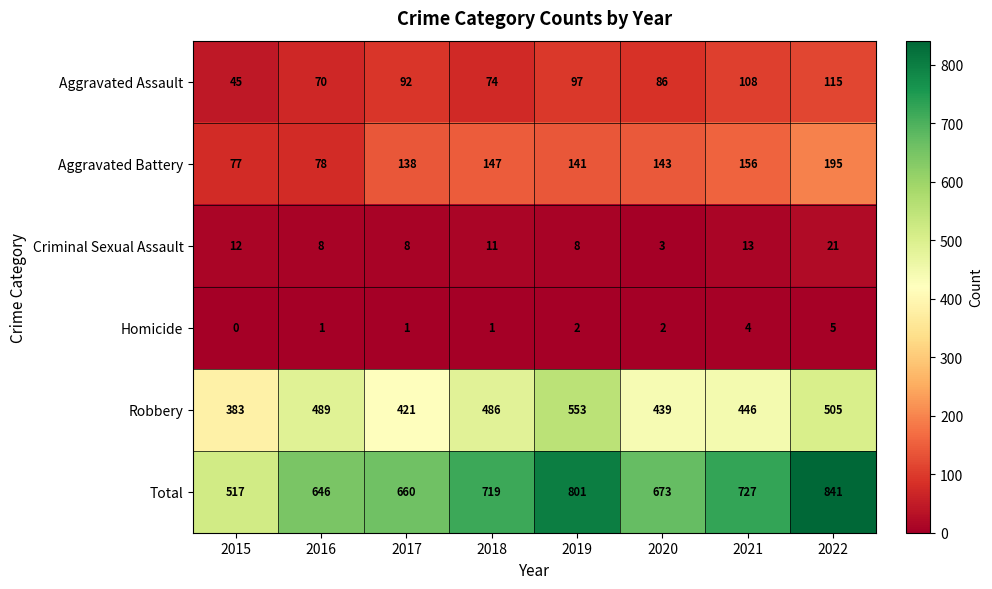

What value does the Aggravated Battery series have at 2021, to the nearest 5?

155